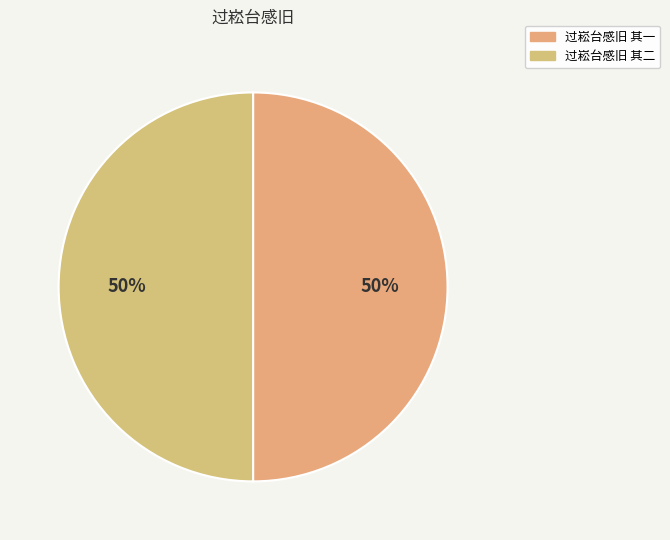

True or false: 过崧台感旧 其一 accounts for 50% of the total.

True